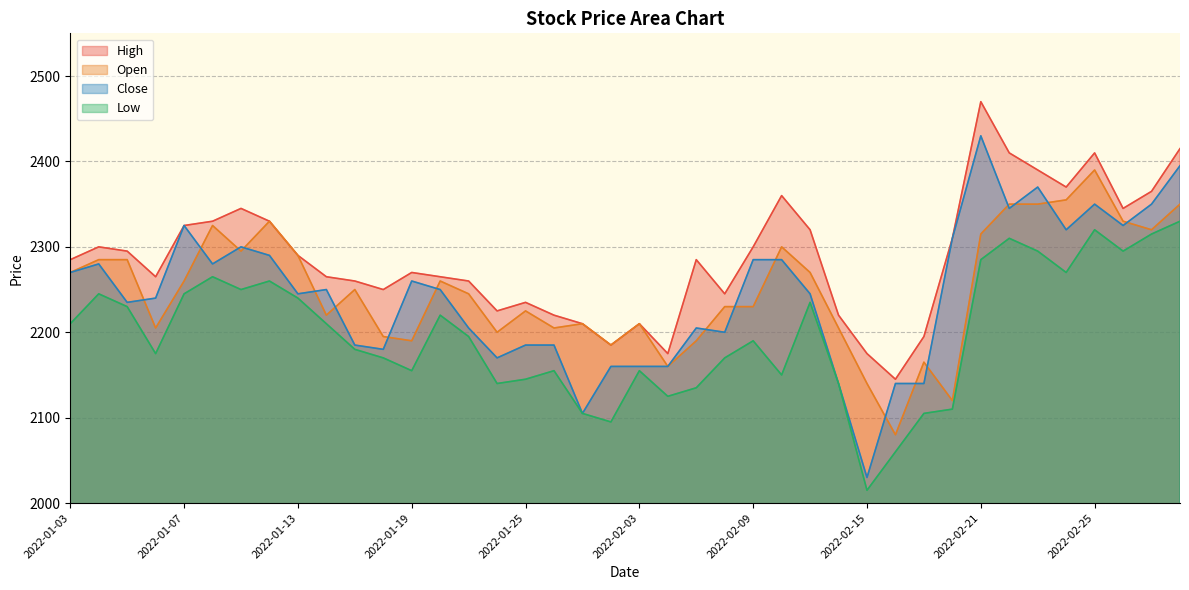

How many categories are shown in the chart?

40